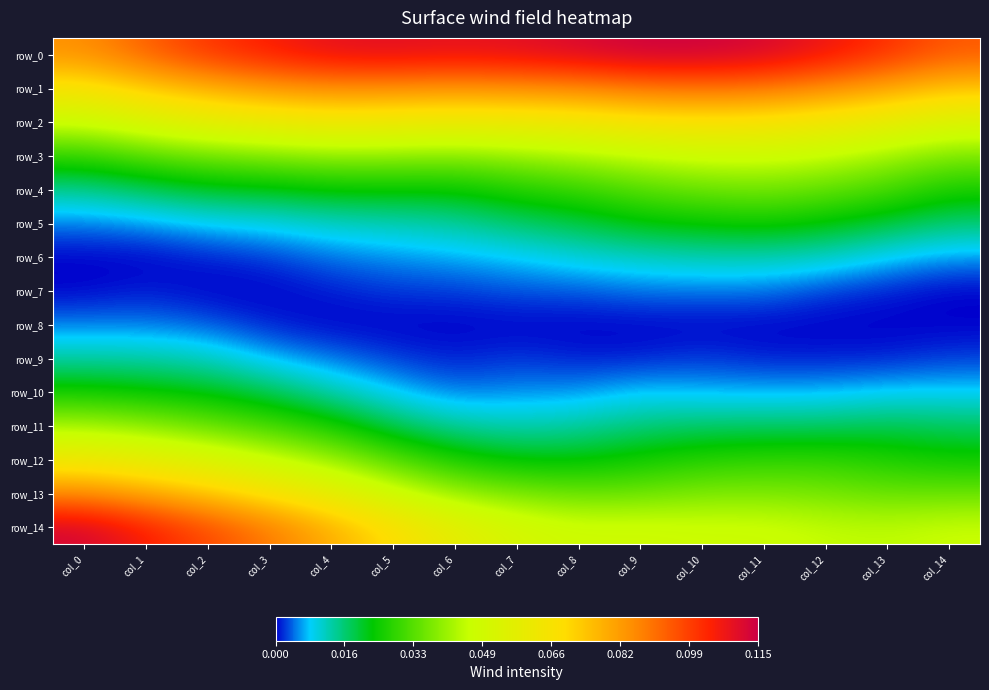

At how many categories does at least one series exceed 0?

15